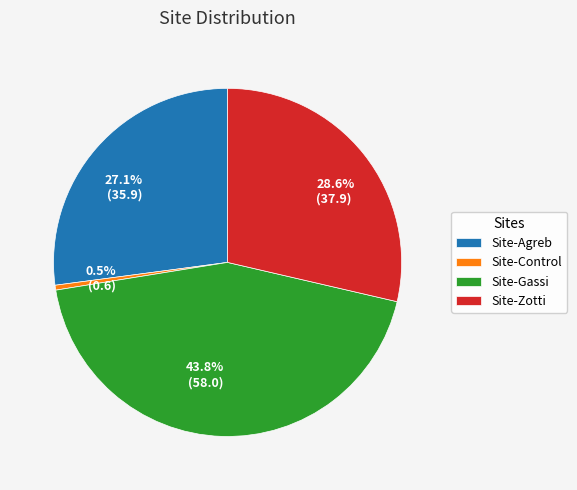

Rank the categories by value from lowest to highest.

Site-Control, Site-Agreb, Site-Zotti, Site-Gassi